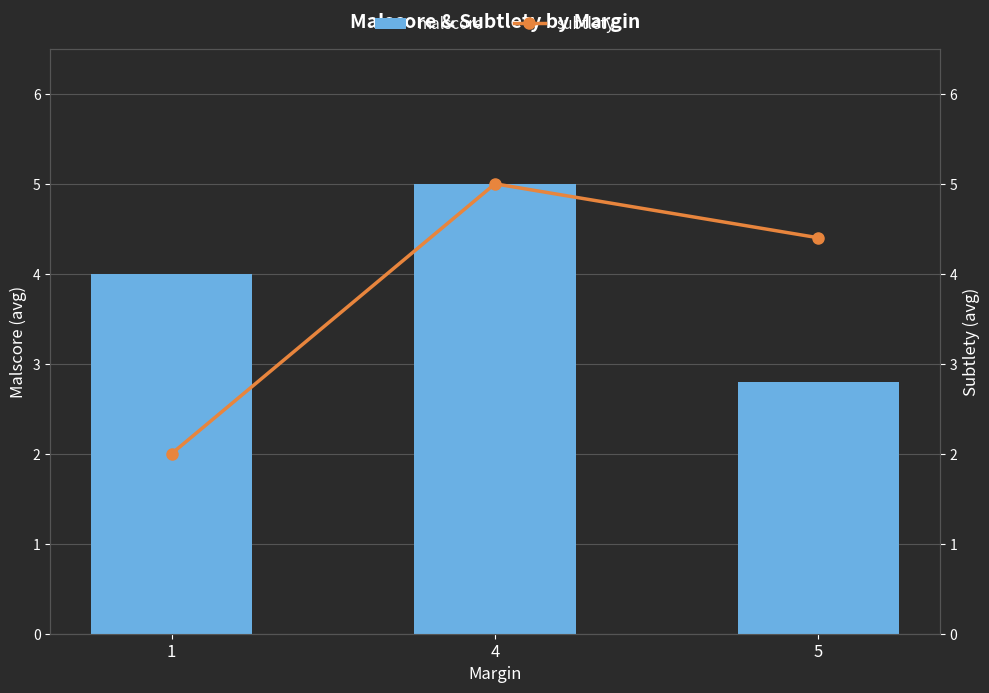

At which label is subtlety closest to 3?

1